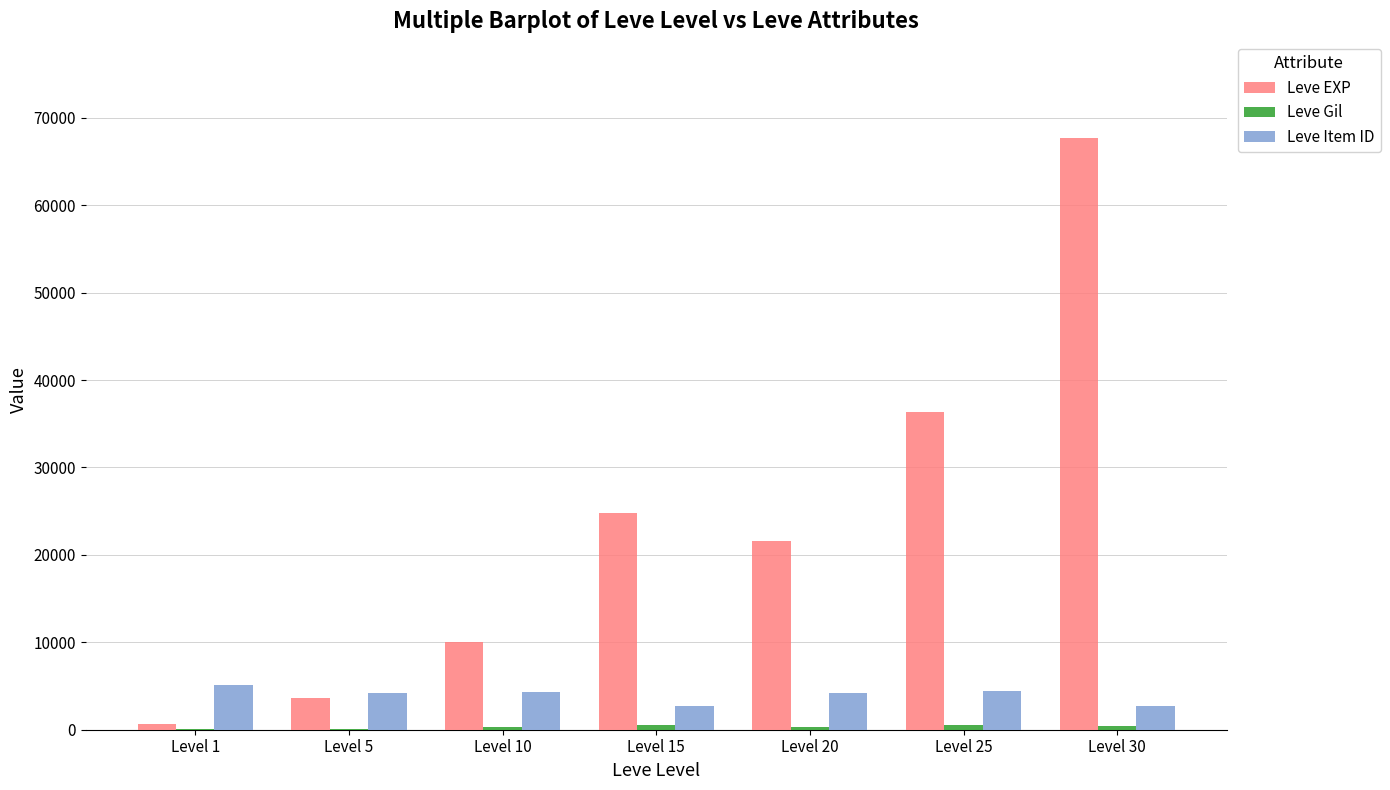

Between Level 1 and Level 15, which series saw the biggest shift?

Leve EXP